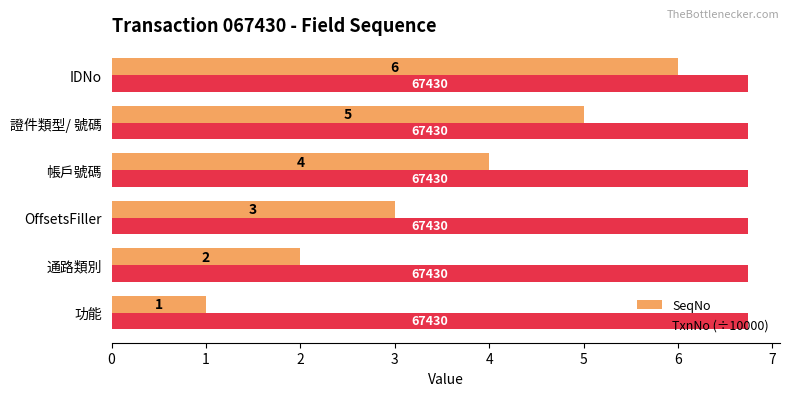

Is it true that SeqNo equals 2.0 at 通路類別?

True